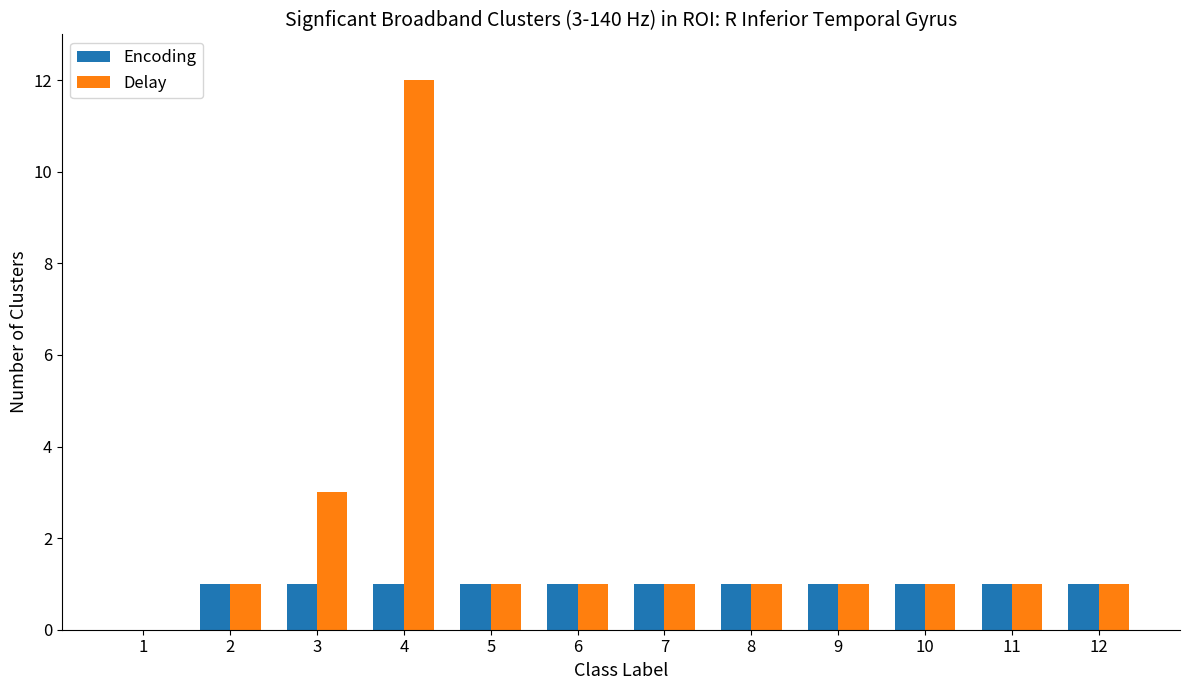

What is the average value of the Encoding series?

1